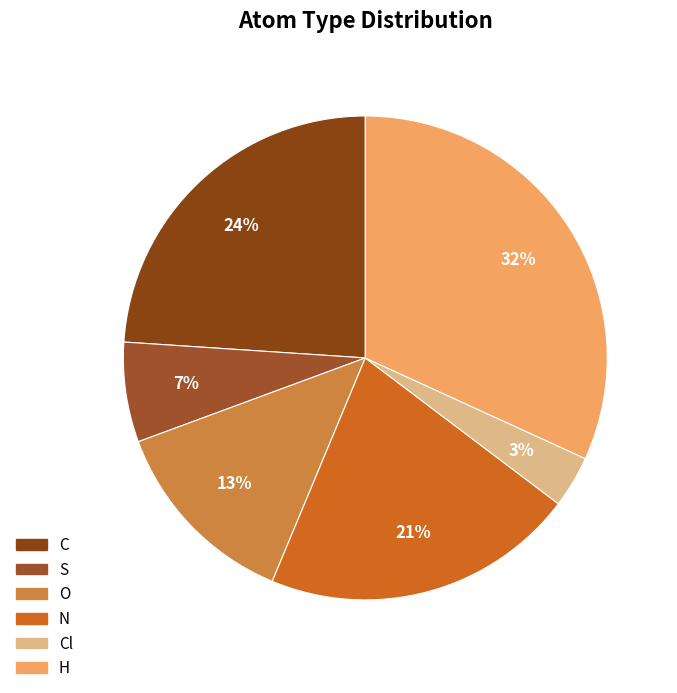

How many segments does this pie chart have?

6